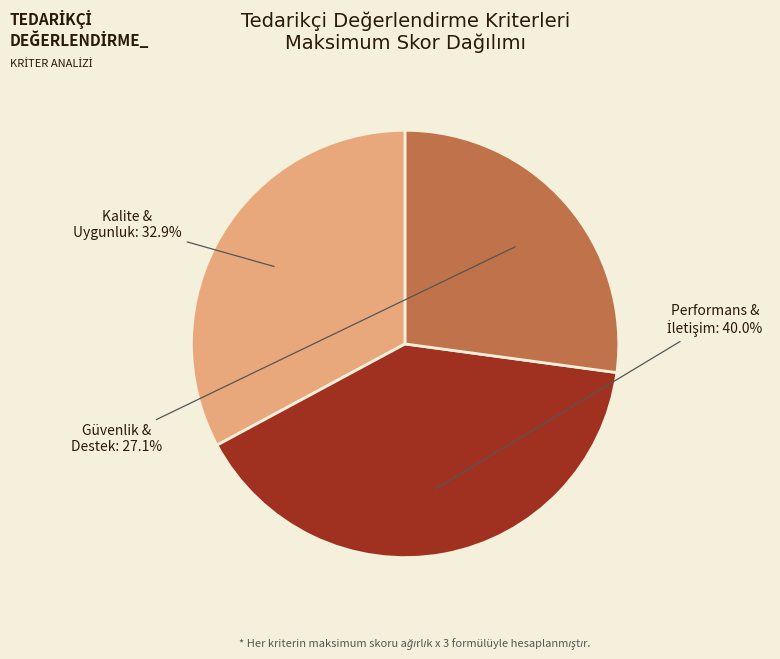

Does any single category account for the majority?

No